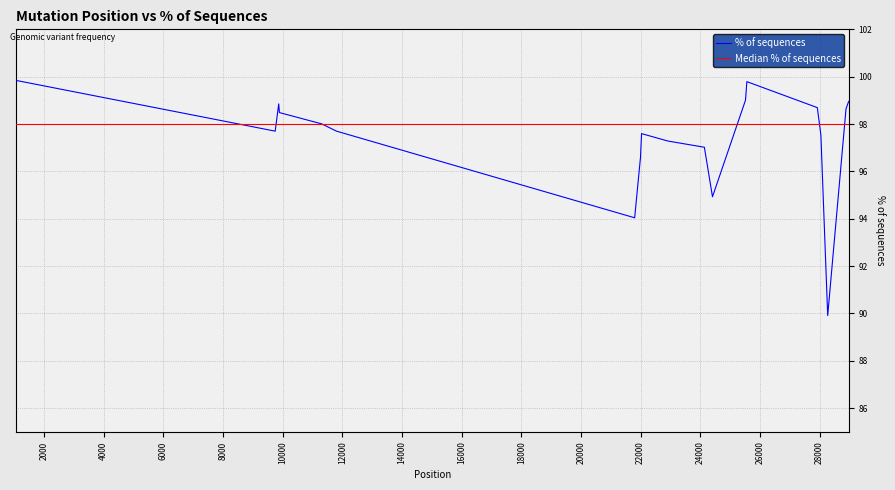

What is the highest value of the % of sequences series?

99.8